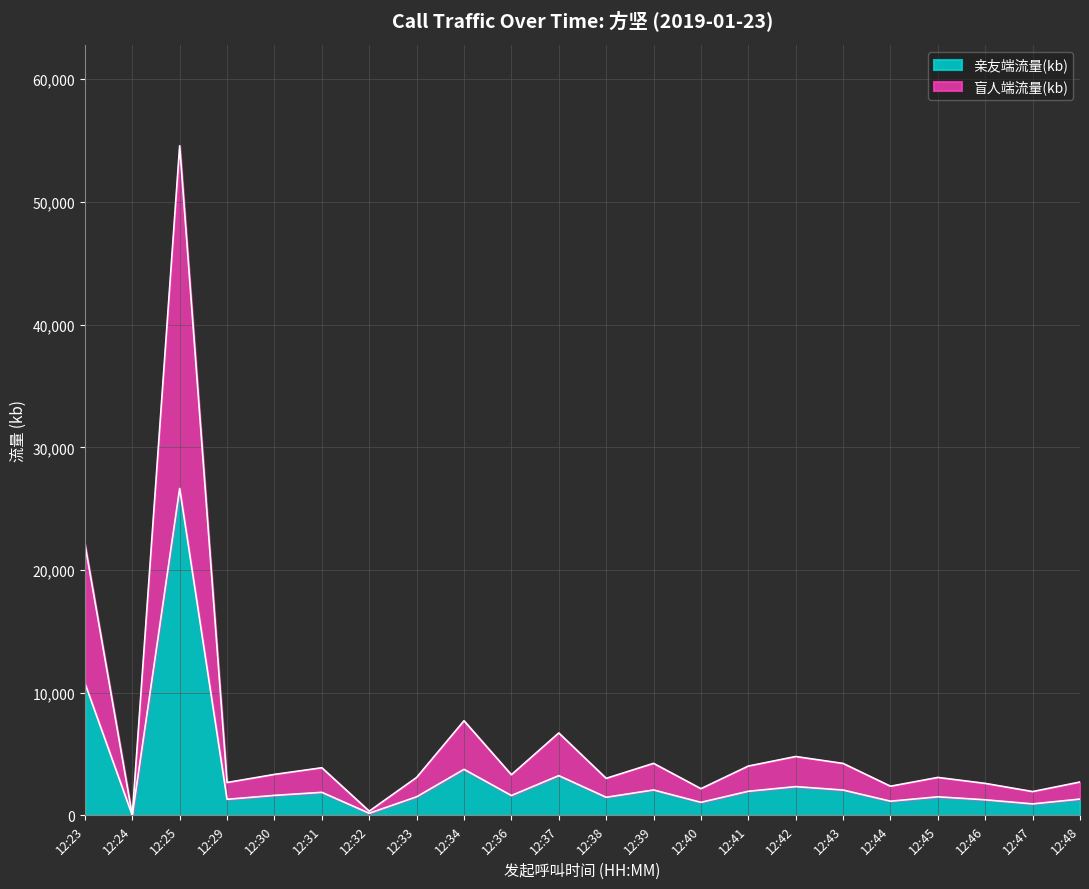

Reading right to left, what are all the values shown in this chart?

亲友端流量(kb): 12:48=1325.7	12:47=933.0	12:46=1266.2	12:45=1509.9	12:44=1152.6	12:43=2061.9	12:42=2341.2	12:41=1962.2	12:40=1059.7	12:39=2067.9	12:38=1473.0	12:37=3237.4	12:36=1615.6	12:34=3750.4	12:33=1510.7	12:32=170.2	12:31=1875.5	12:30=1627.5	12:29=1307.6	12:25=26649.8	12:24=0.0	12:23=10775.0
盲人端流量(kb): 12:48=2716.2	12:47=1937.7	12:46=2603.4	12:45=3090.2	12:44=2372.9	12:43=4231.9	12:42=4794.4	12:41=4016.7	12:40=2172.9	12:39=4237.4	12:38=3015.1	12:37=6715.2	12:36=3307.9	12:34=7708.7	12:33=3089.2	12:32=340.7	12:31=3879.3	12:30=3336.6	12:29=2675.9	12:25=54581.9	12:24=0.0	12:23=22123.6